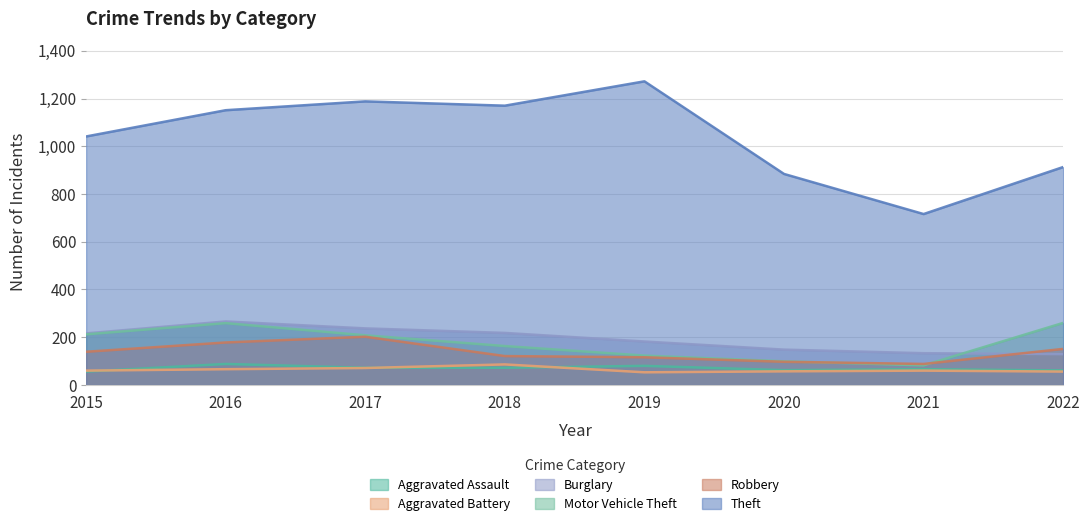

Is it true that Robbery equals 178 at 2016?

True